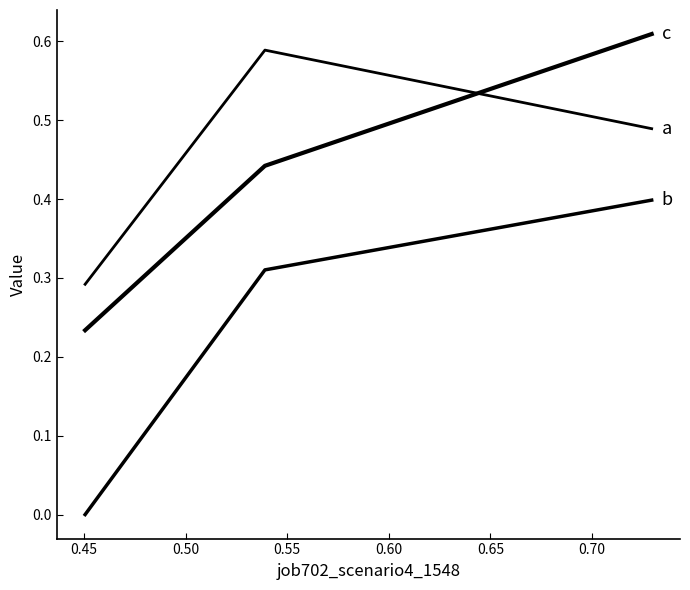

Reading left to right, extract all data points from this chart.

a: 0.3	0.6	0.5
b: 0.0	0.3	0.4
c: 0.2	0.4	0.6